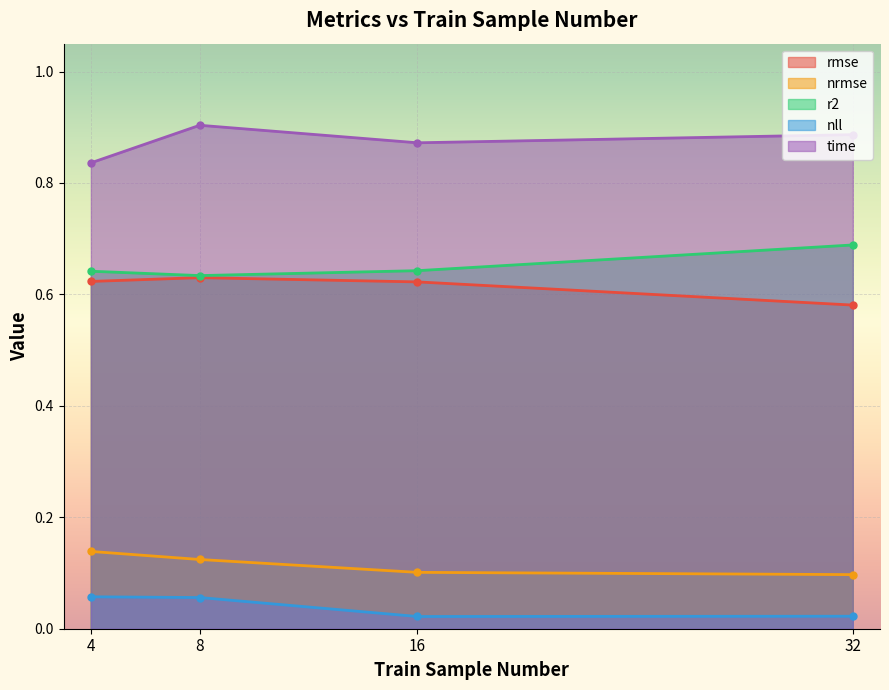

True or false: rmse and nrmse intersect in this chart.

False